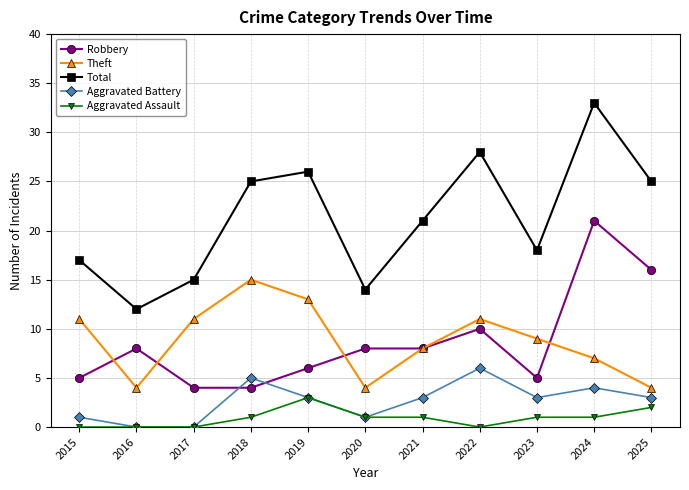

How many lines are shown in the chart?

5